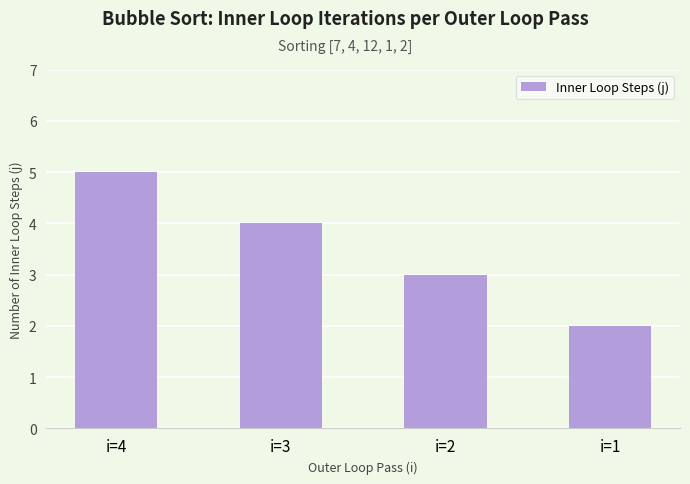

The chart shows a value of 3 at i=3. True or false?

False